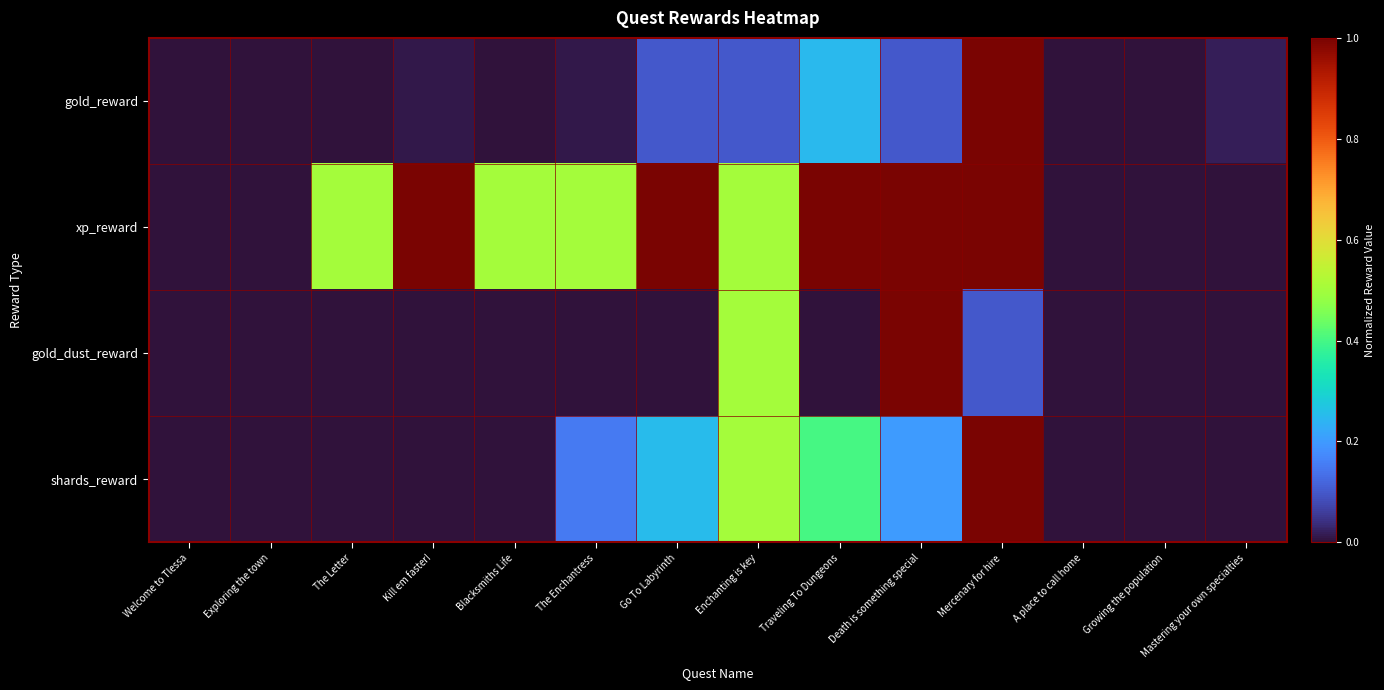

Count the number of data series in this chart.

4